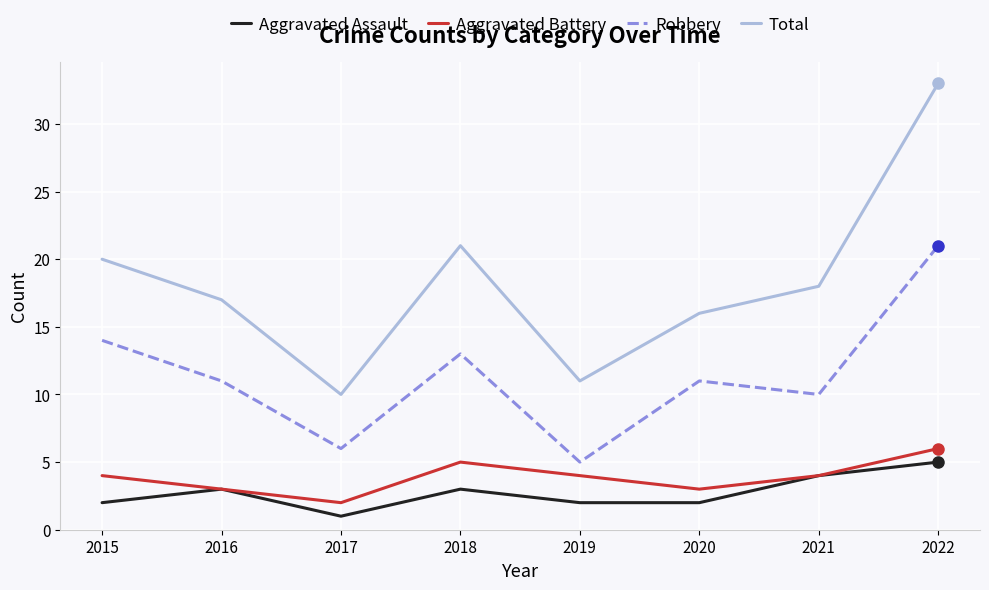

Reading left to right, transcribe all the data shown in this chart.

Aggravated Assault: 2015=2	2016=3	2017=1	2018=3	2019=2	2020=2	2021=4	2022=5
Aggravated Battery: 2015=4	2016=3	2017=2	2018=5	2019=4	2020=3	2021=4	2022=6
Robbery: 2015=14	2016=11	2017=6	2018=13	2019=5	2020=11	2021=10	2022=21
Total: 2015=20	2016=17	2017=10	2018=21	2019=11	2020=16	2021=18	2022=33